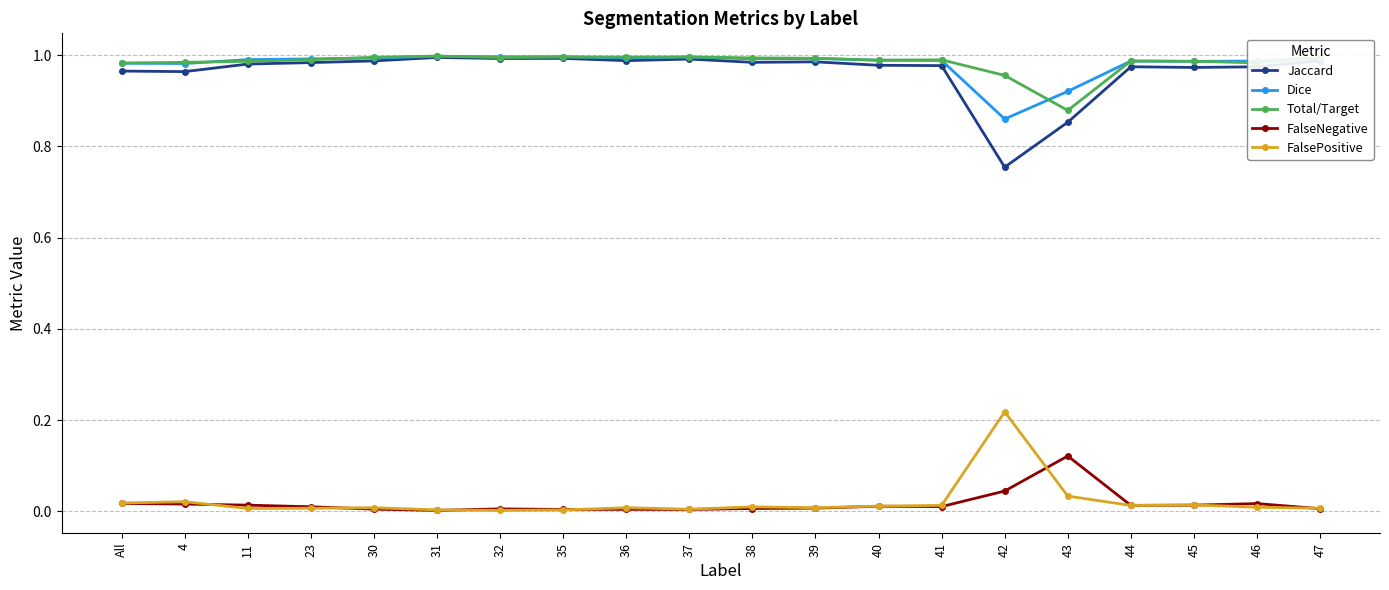

Is the value of Dice at 36 greater than the value of FalseNegative at 38?

Yes